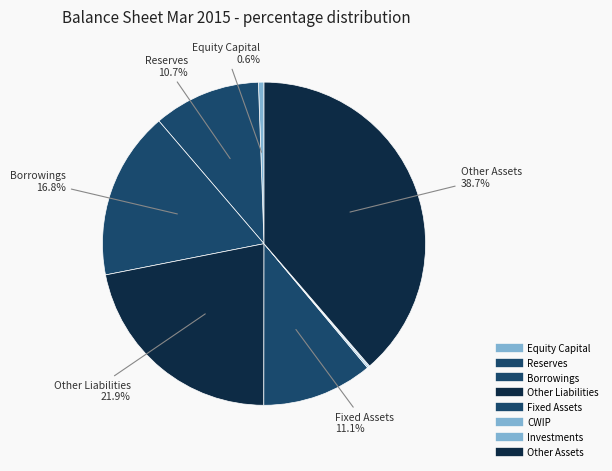

To the nearest percent, what is the difference between the Other Assets and CWIP slice percentages?

39%